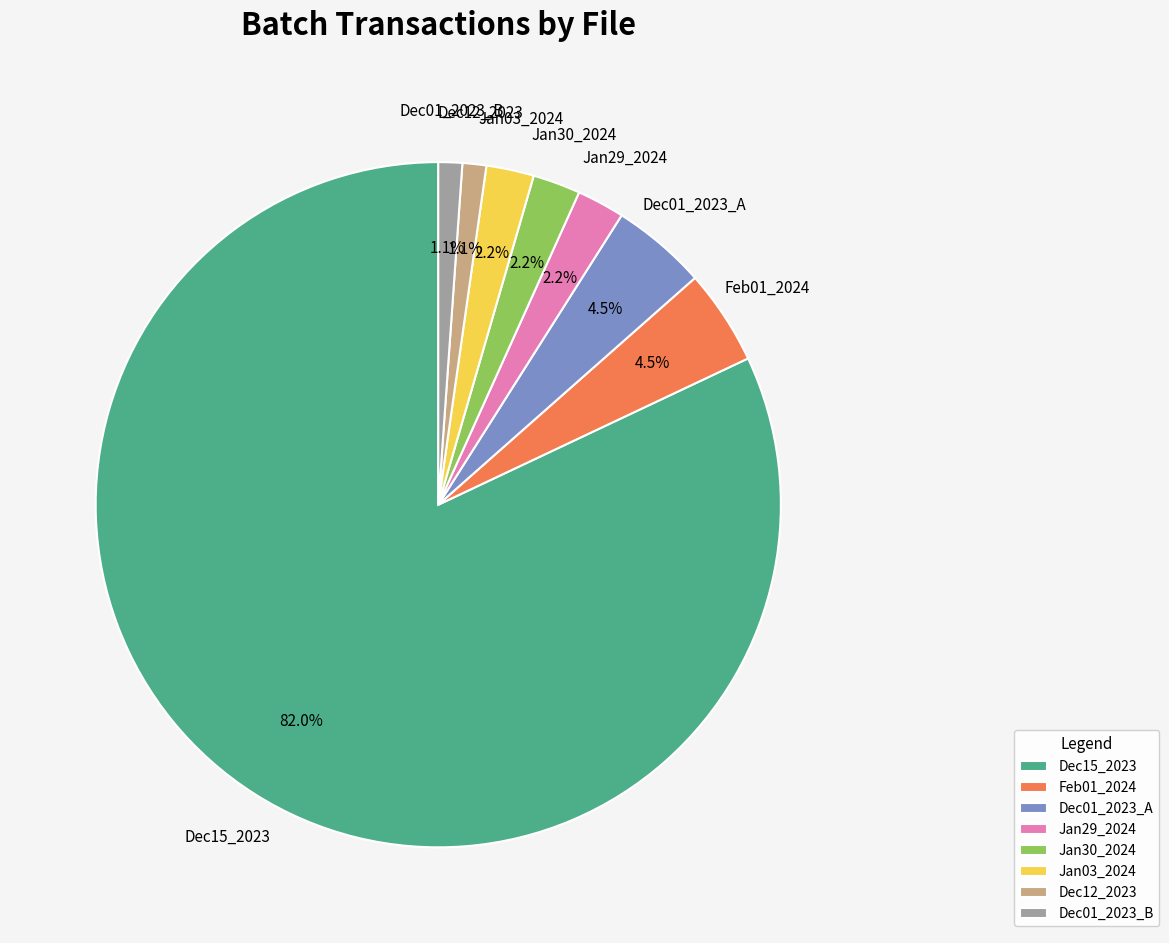

What portion of the pie excludes Feb01_2024?

95.5%